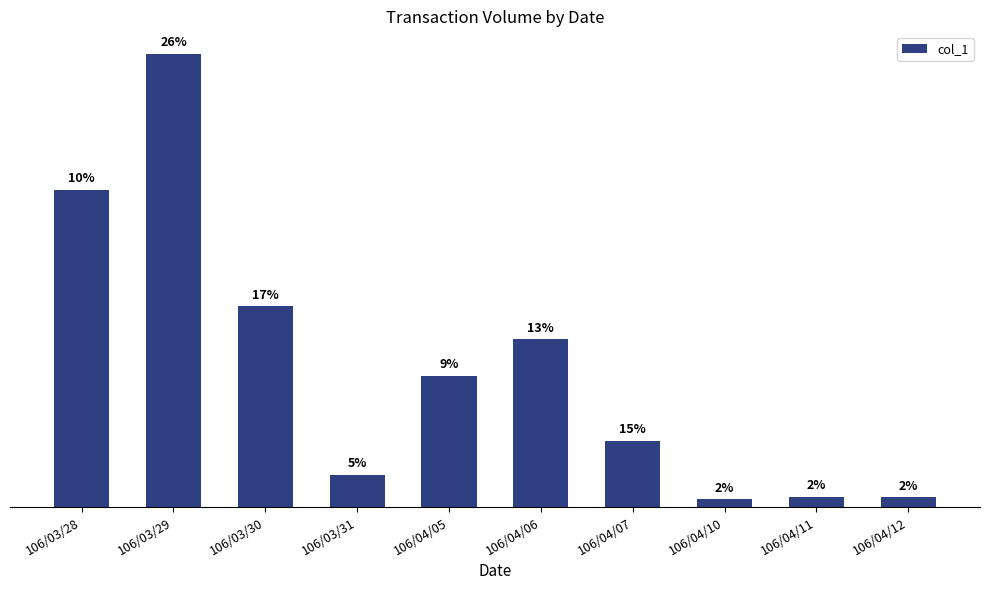

What is the label of the 4th bar from the right?

106/04/07